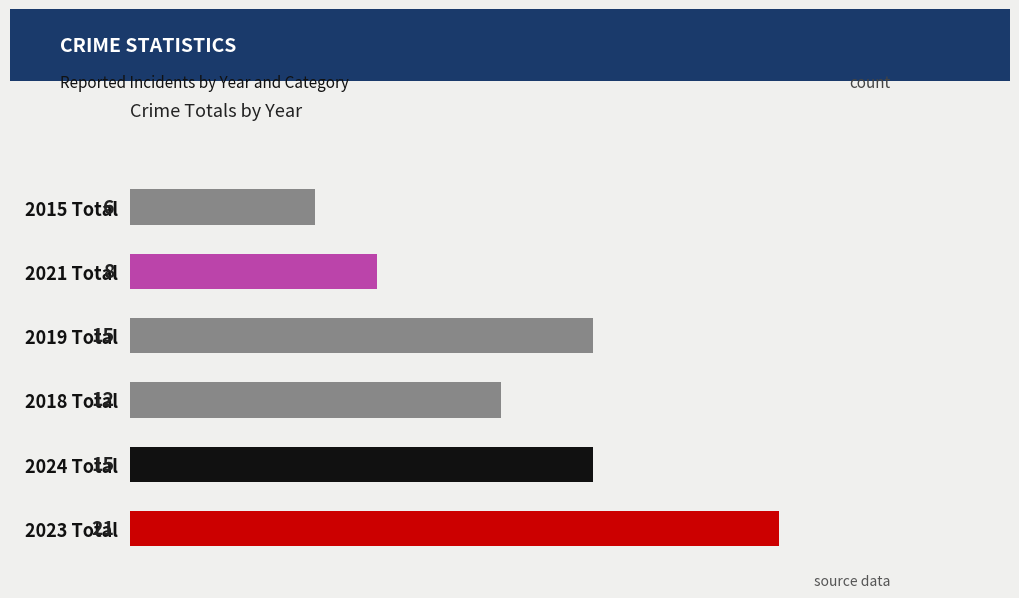

Which label corresponds to the smallest value in the chart?

2015 Total